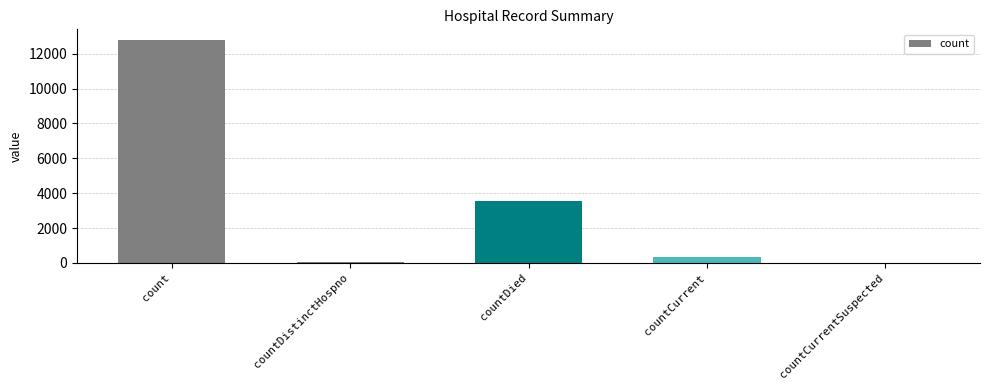

The chart shows a value of 74 at countDistinctHospno. True or false?

True